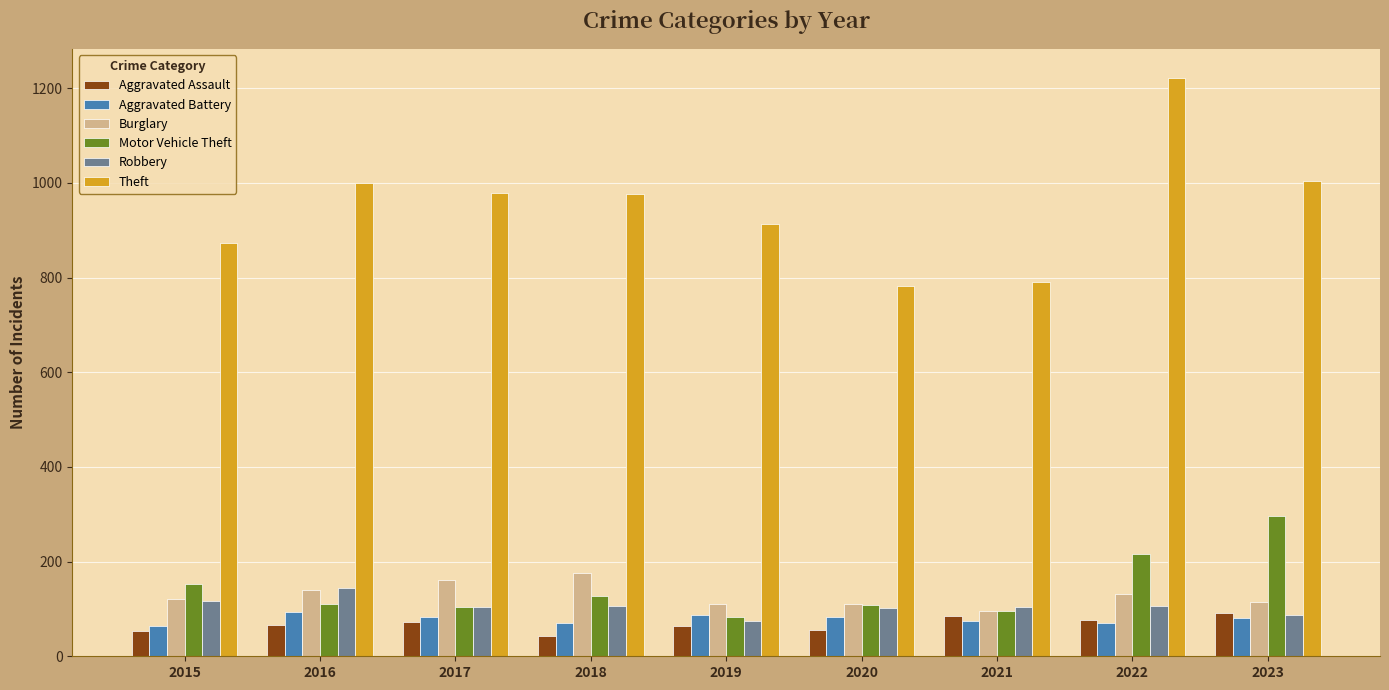

Are the bars horizontal?

No